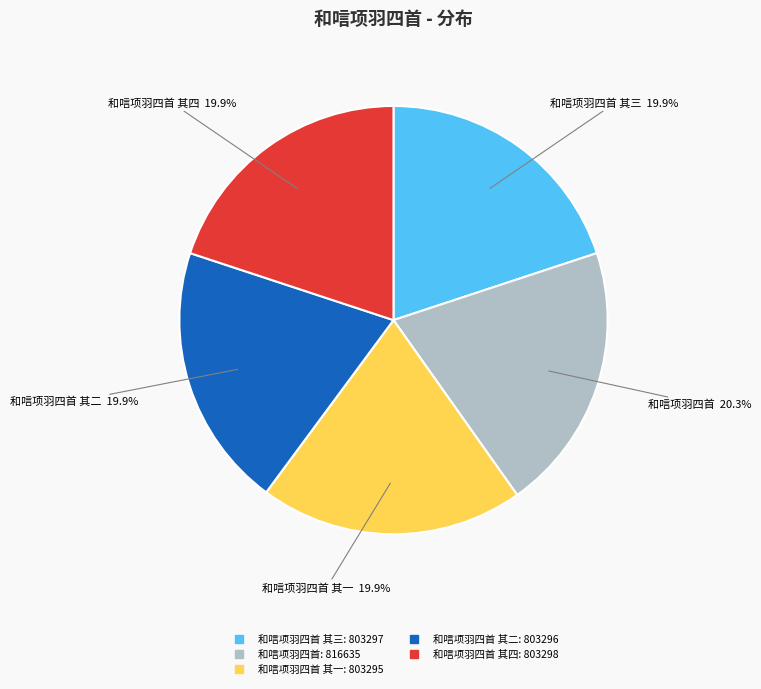

Does any single category account for the majority?

No